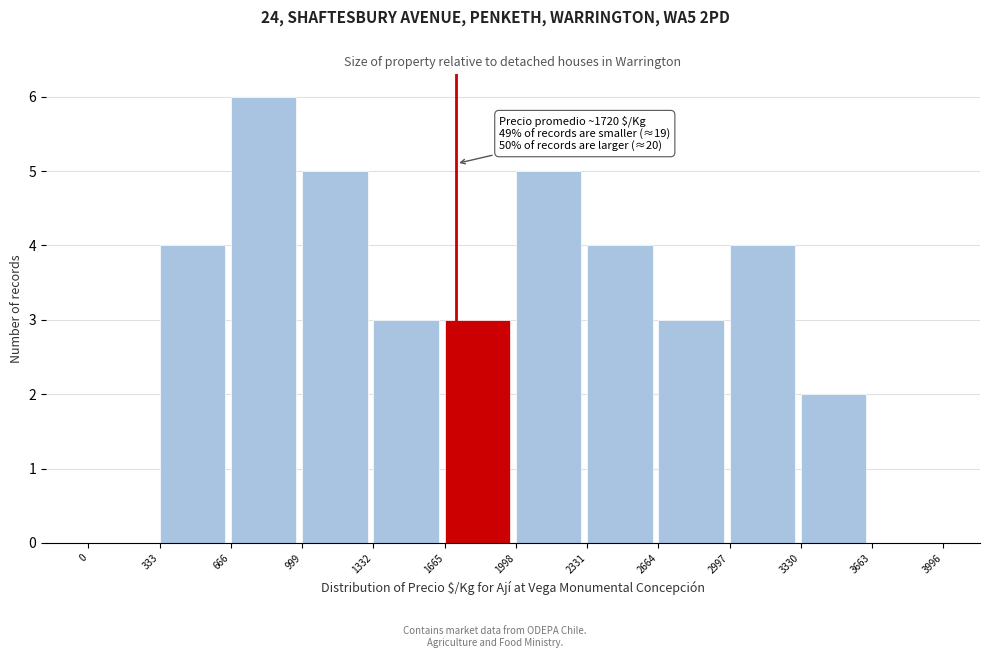

Over which range of the x-axis is the bar tallest?

666 to 999